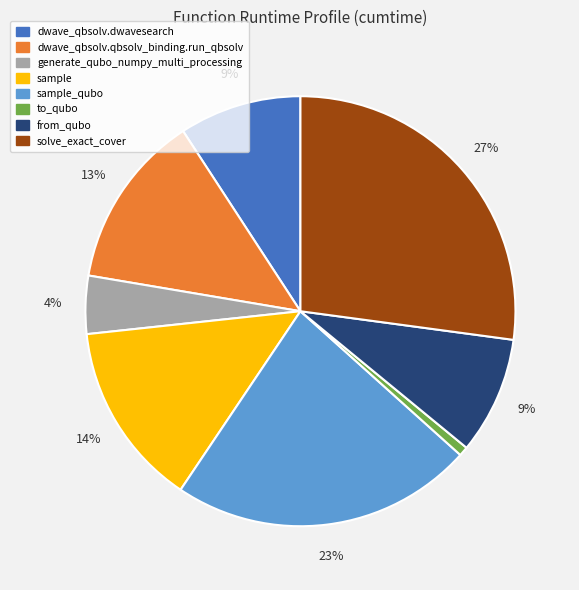

Which slice is the largest?

solve_exact_cover